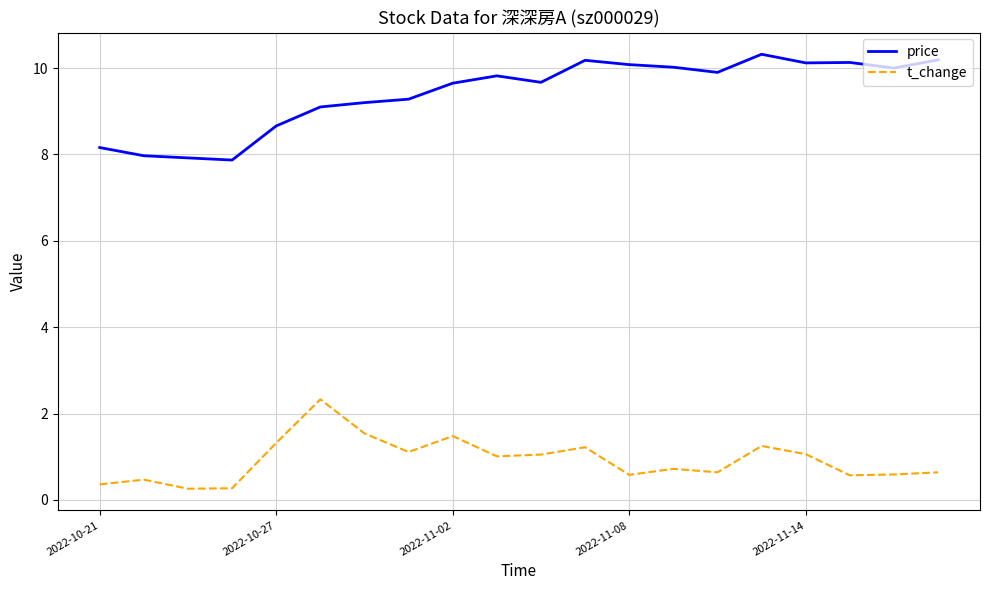

What are all the series names shown in the legend?

price, t_change